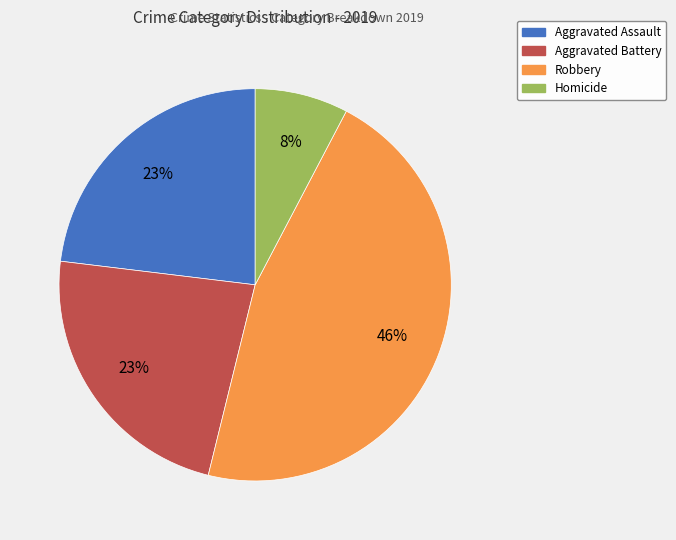

To the nearest percent, what is the difference between the largest and smallest slice percentages?

38%